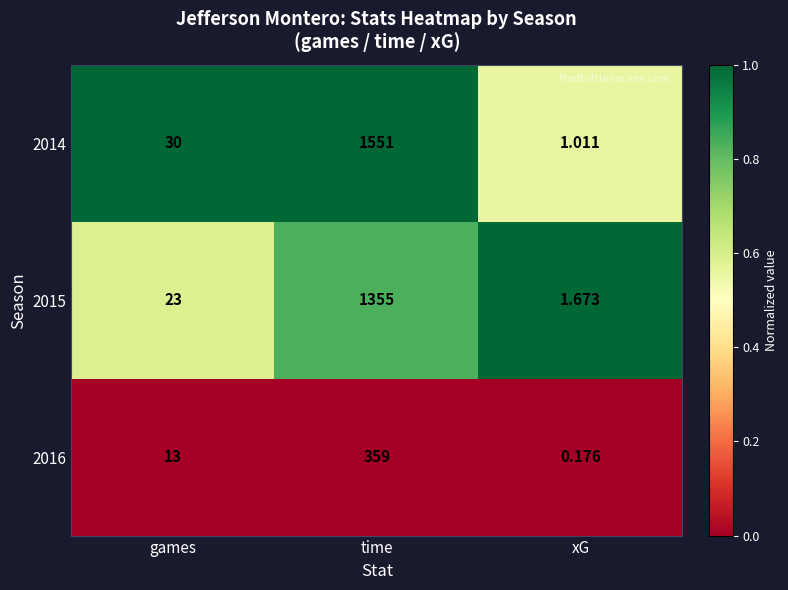

Where is 2015 nearest to the value 678?

games